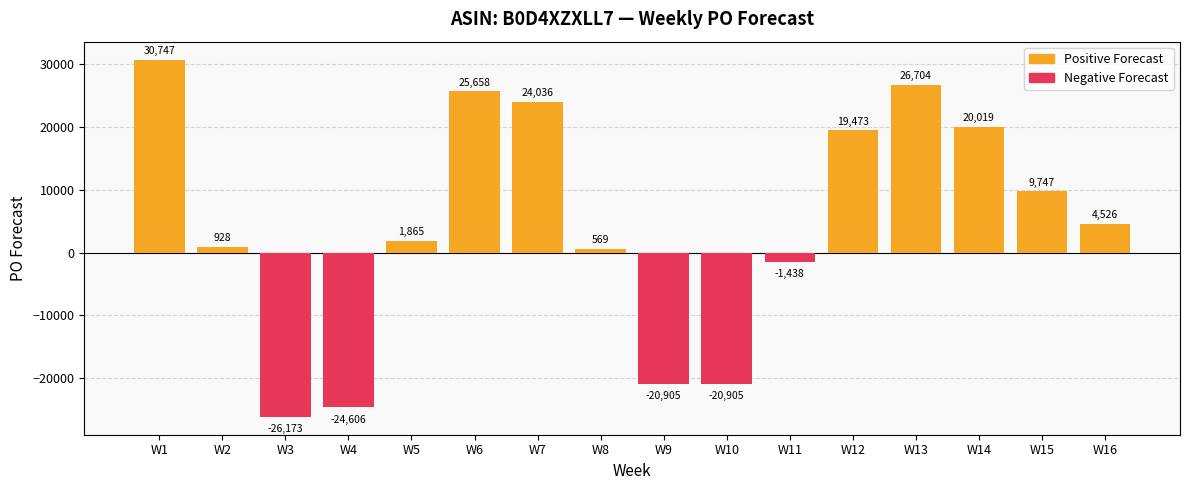

How many distinct data groups are displayed?

2